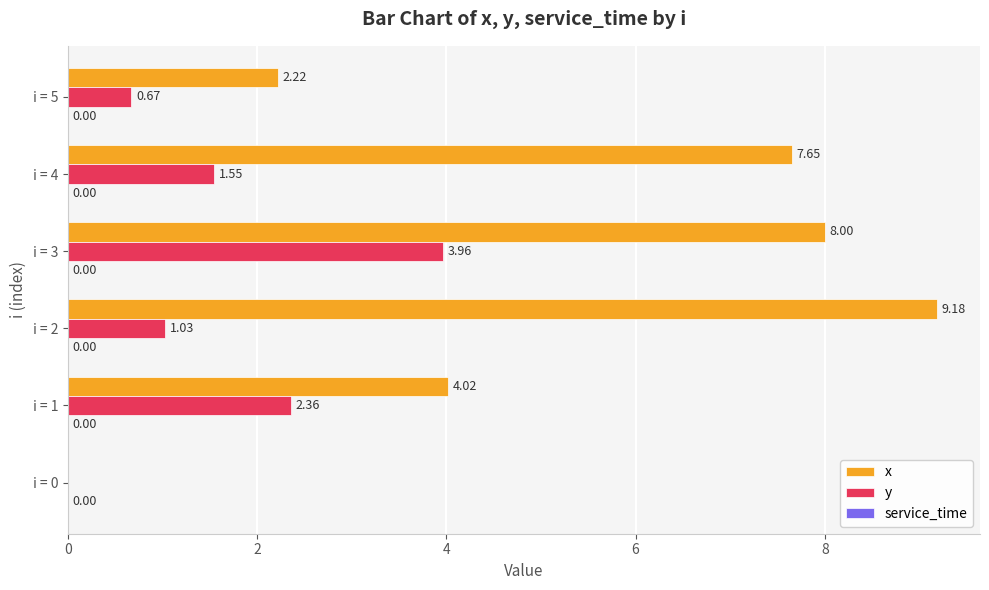

Is the value of x at i = 3 greater than the value of y at i = 4?

Yes